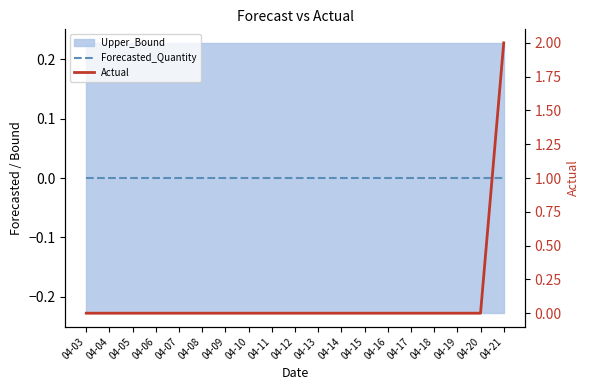

True or false: Forecasted_Quantity has a value of 0 at 04-16.

True